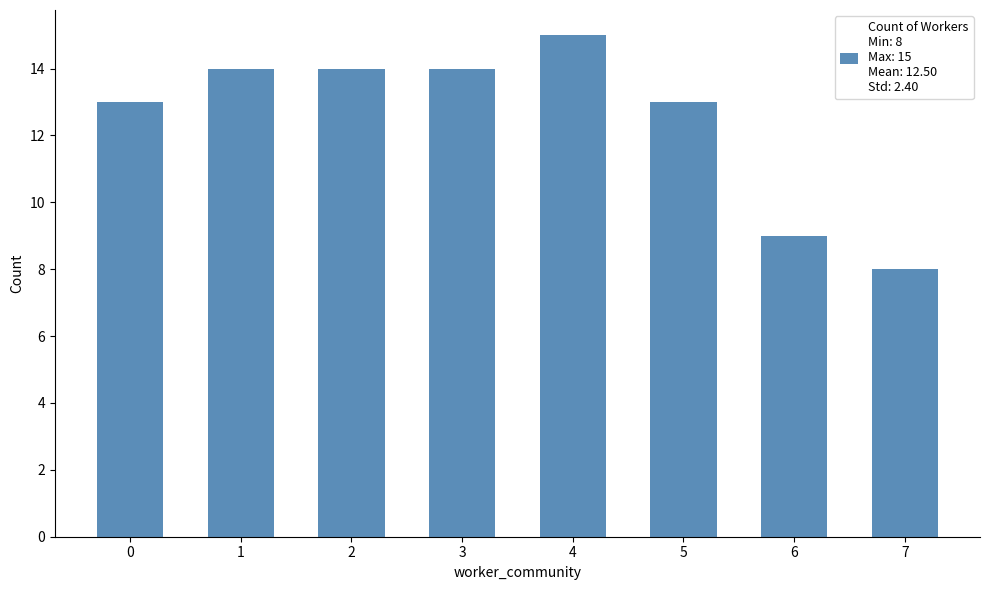

Reading left to right, extract all data points from this chart.

13	14	14	14	15	13	9	8